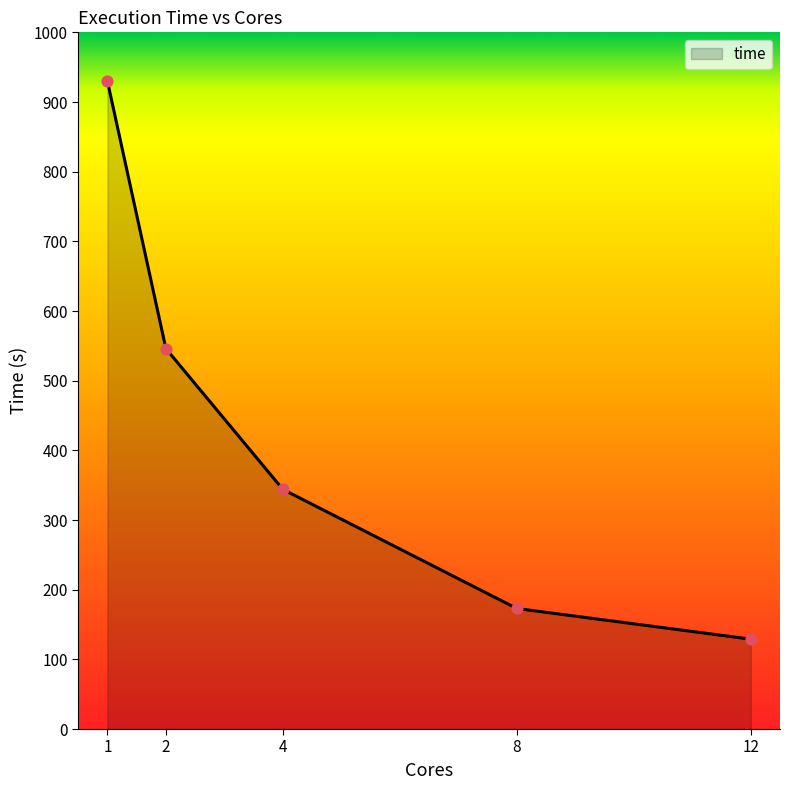

Which has a higher value, 12 or 1?

1